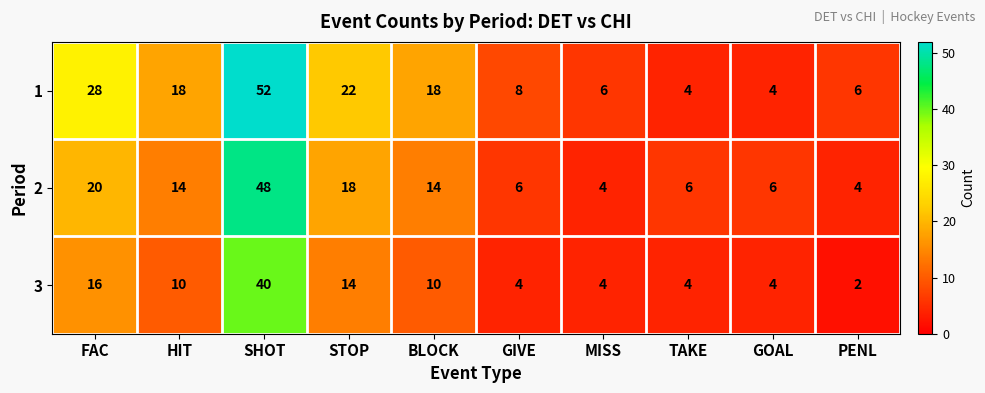

What is the highest value of the 1 series?

52